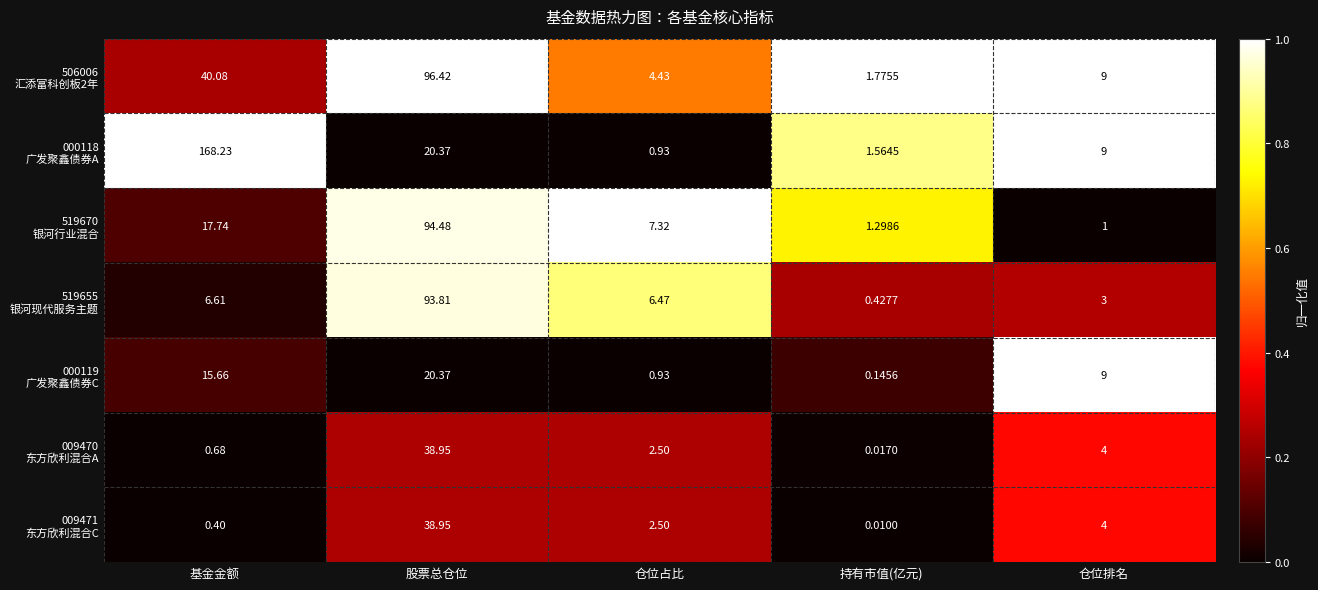

Which label corresponds to the smallest value in the chart?

持有市值(亿元)